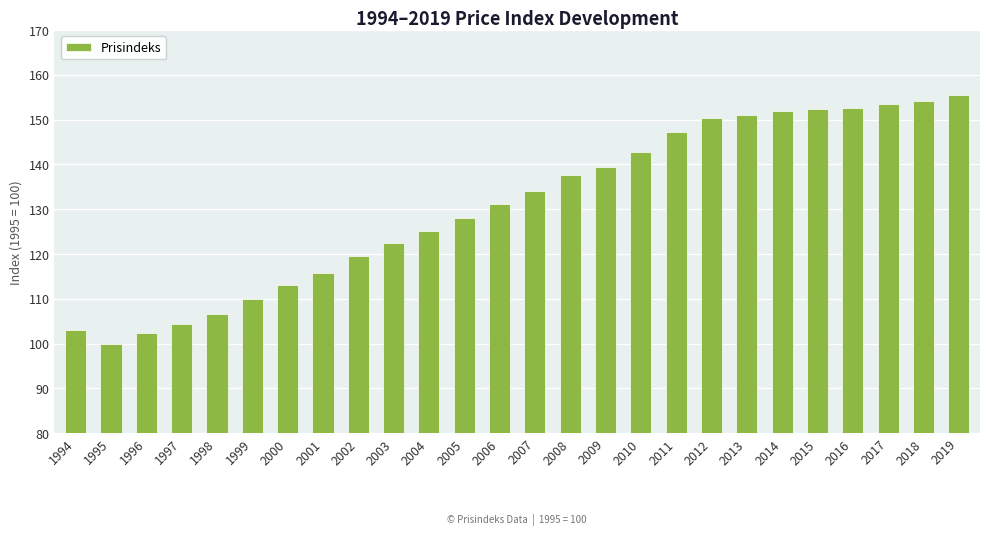

What is the value of the 19th bar from the left?

150.4